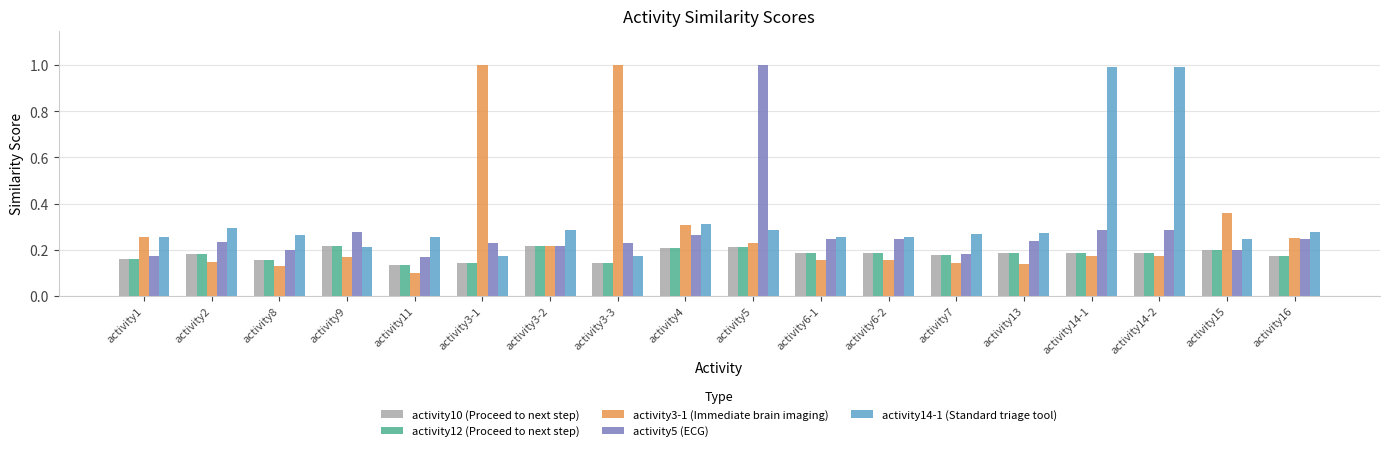

At which category is the sum across all series the highest?

activity5